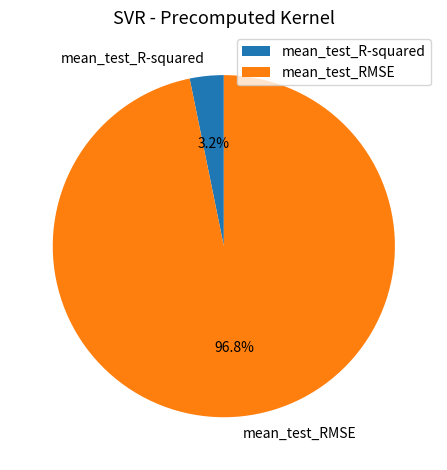

To the nearest percent, what is the difference between the largest and smallest slice percentages?

94%